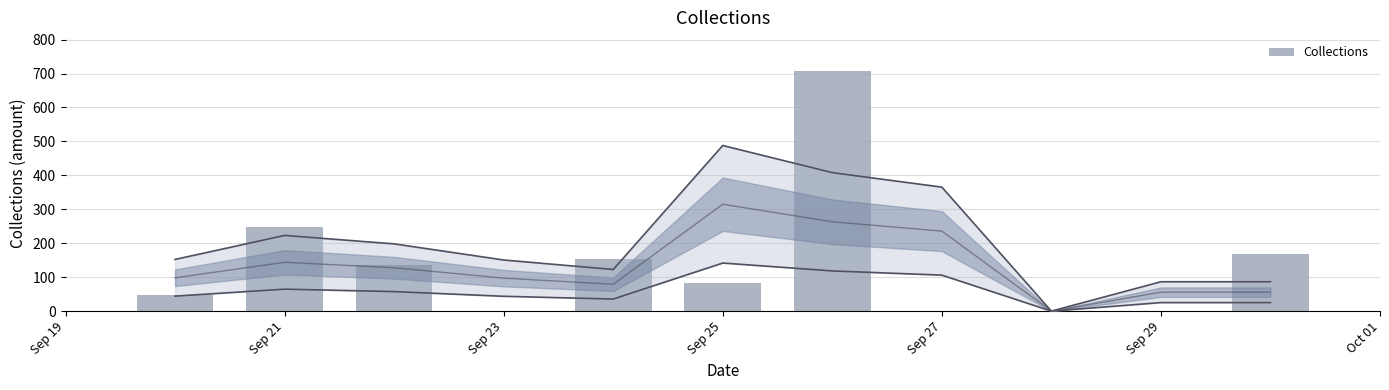

Does the chart contain stacked bars?

No